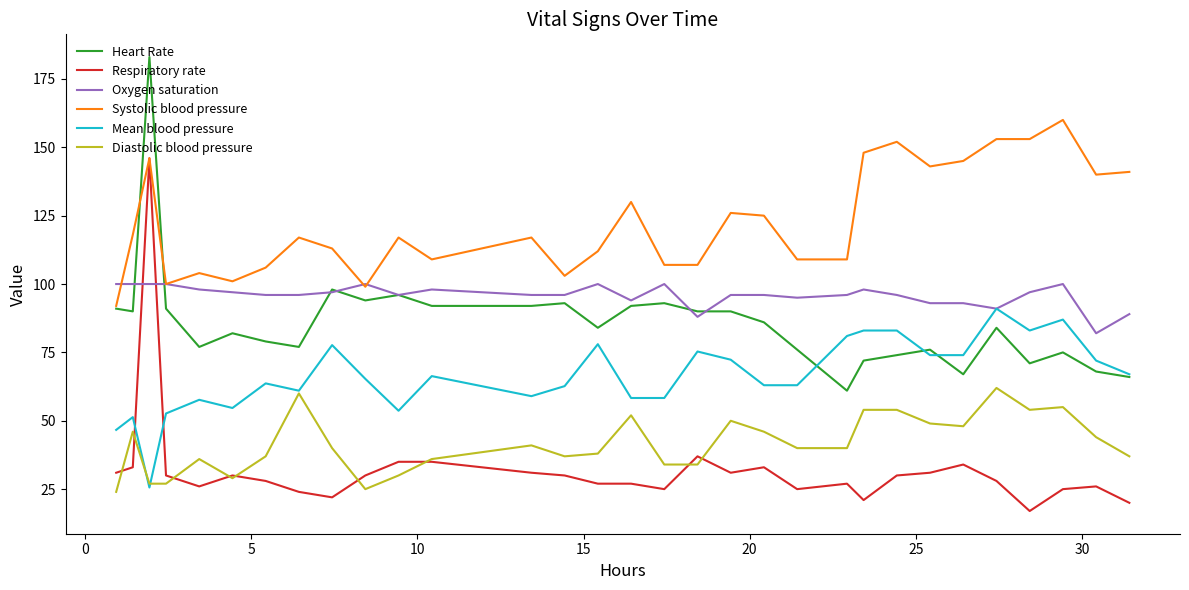

Which series has the largest range (max minus min)?

Respiratory rate